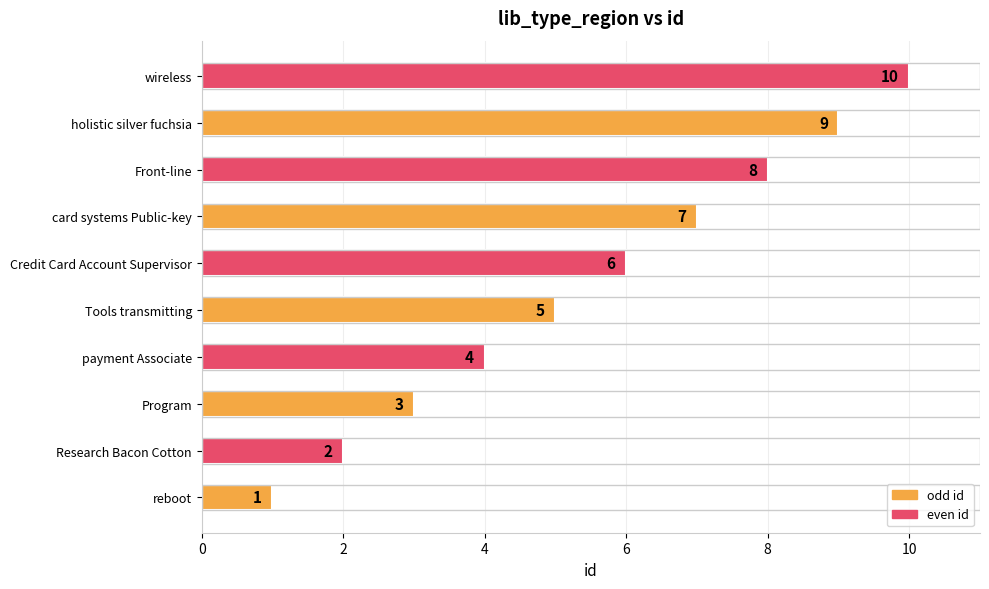

What is the ratio of the value at Front-line to the value at Tools transmitting?

1.6